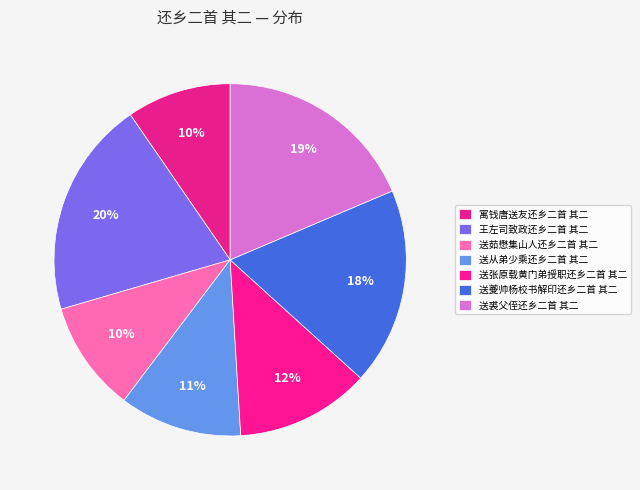

Between 送夔帅杨校书解印还乡二首 其二 and 送茹懋集山人还乡二首 其二, which is larger?

送夔帅杨校书解印还乡二首 其二